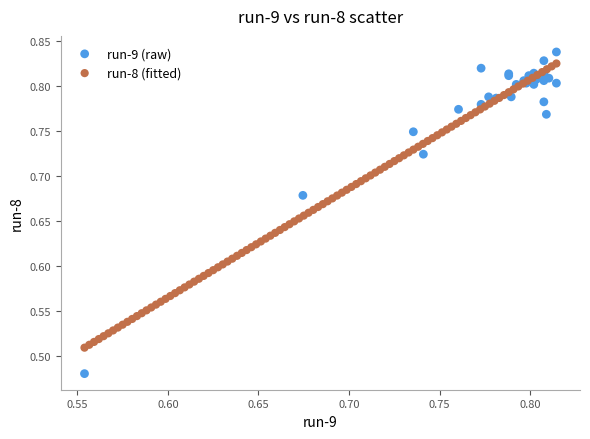

Which series contains the lowest Y value?

run-9 (raw)